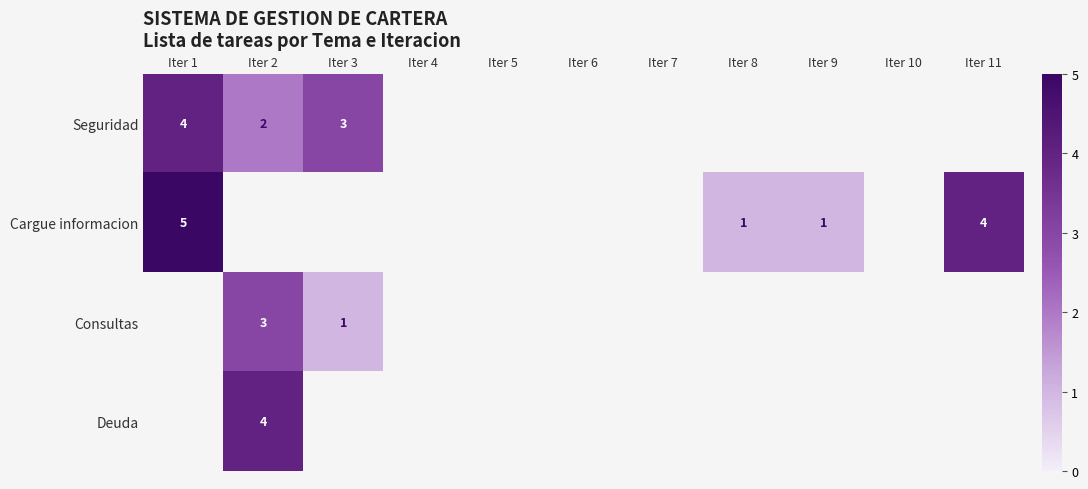

True or false: Cargue informacion has a value of 5 at Iter 11.

False